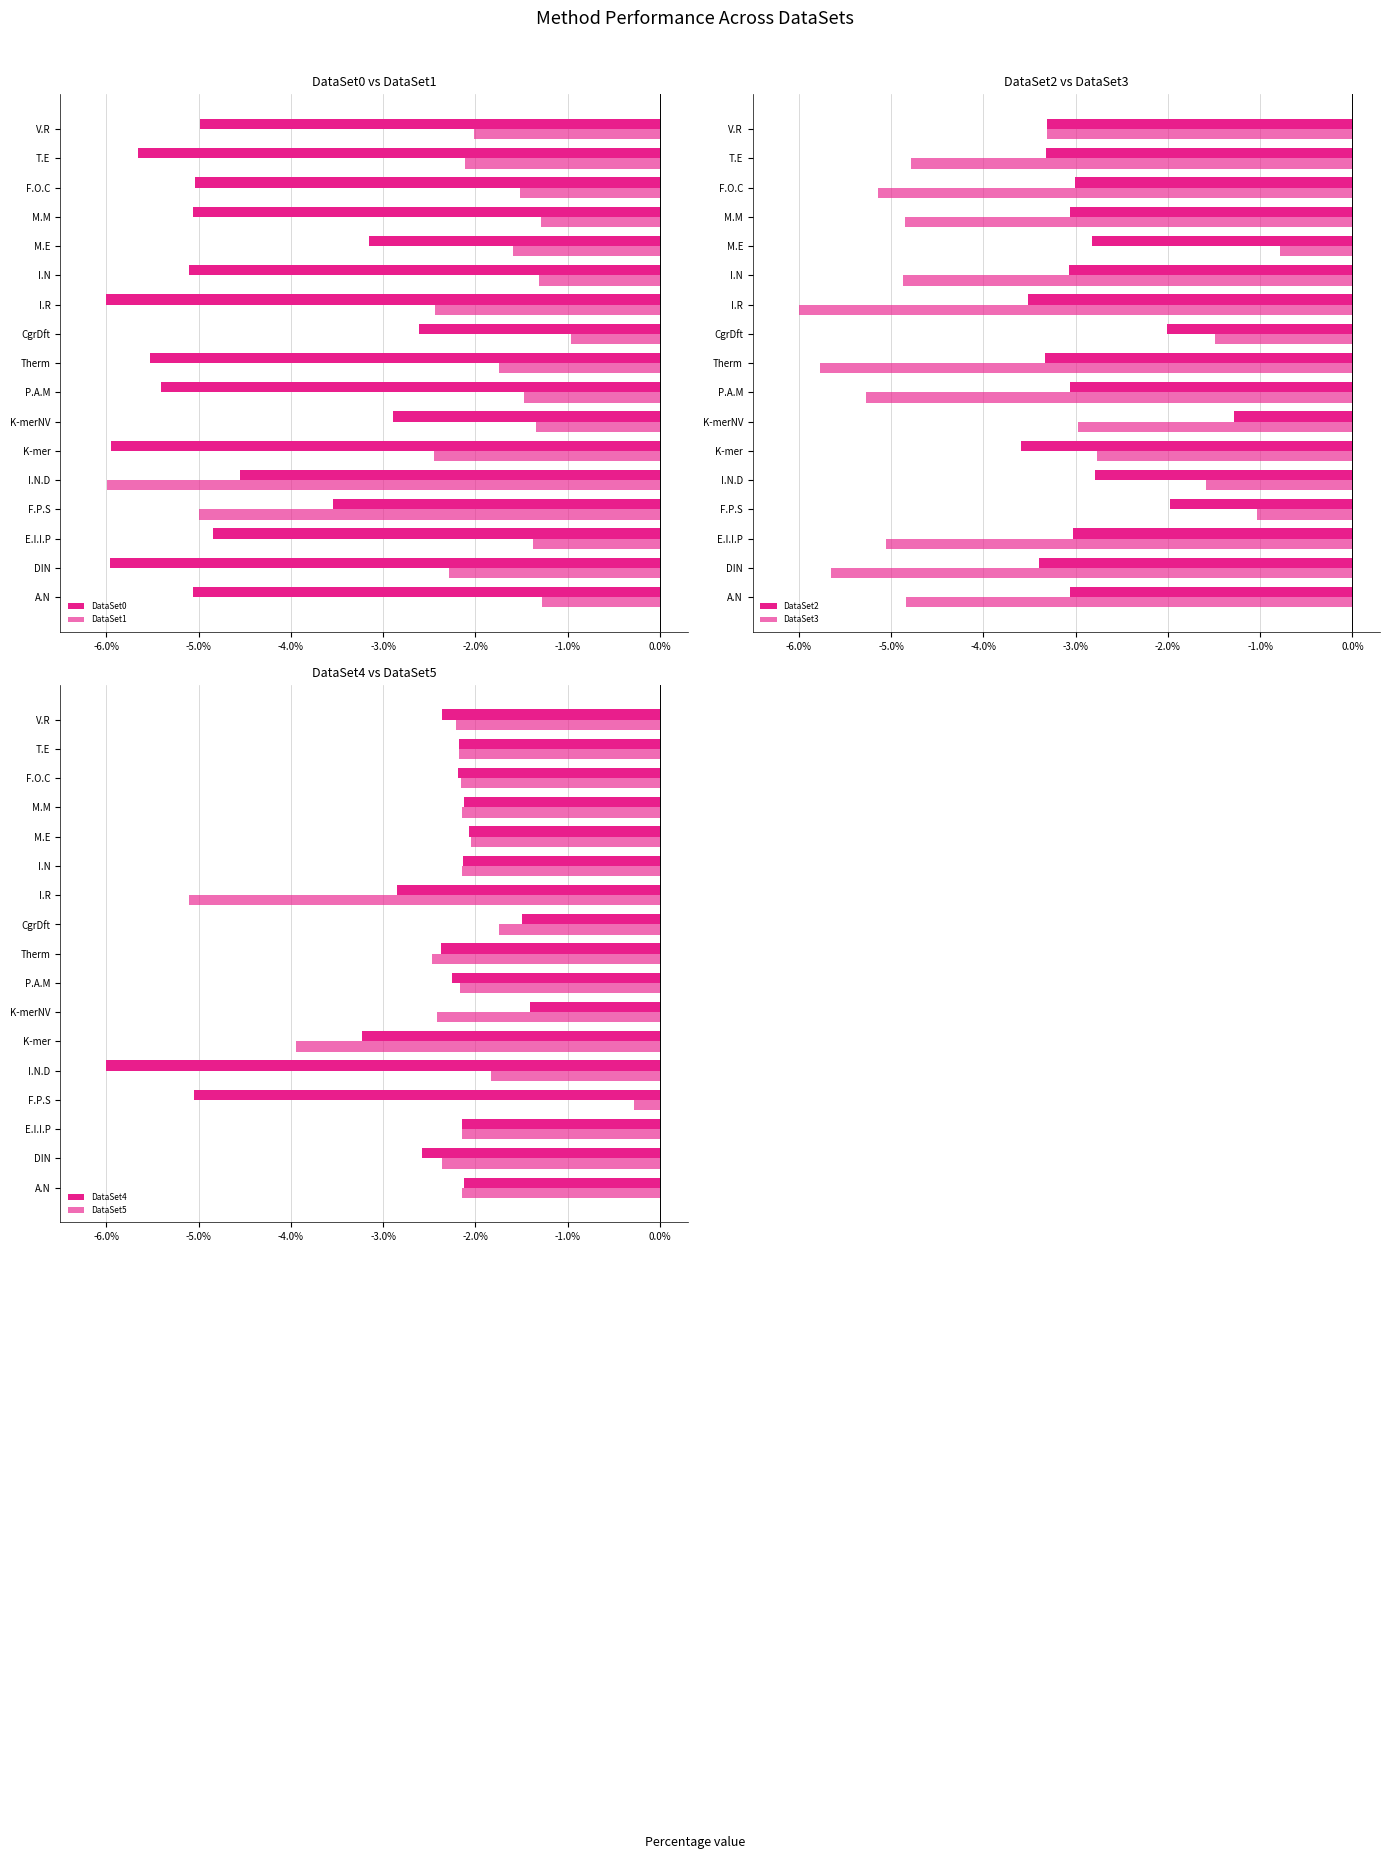

How many data points in DataSet1 are less than -1?

16